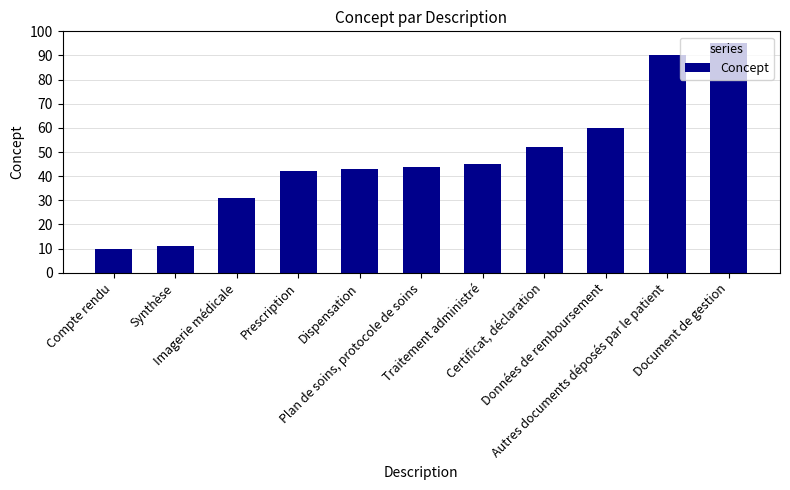

Approximately how many times larger is the value at Données de remboursement compared to Imagerie médicale?

1.9